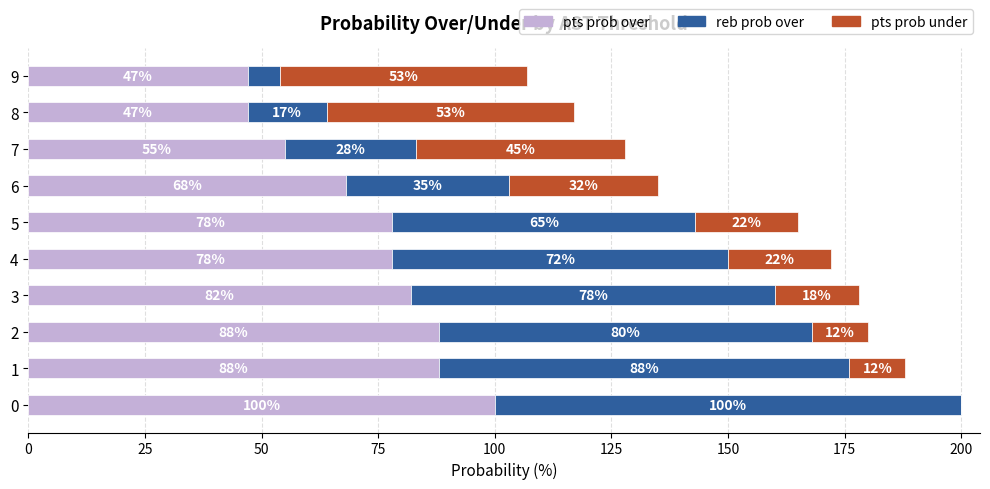

What are all the series names shown in the legend?

pts prob over, reb prob over, pts prob under